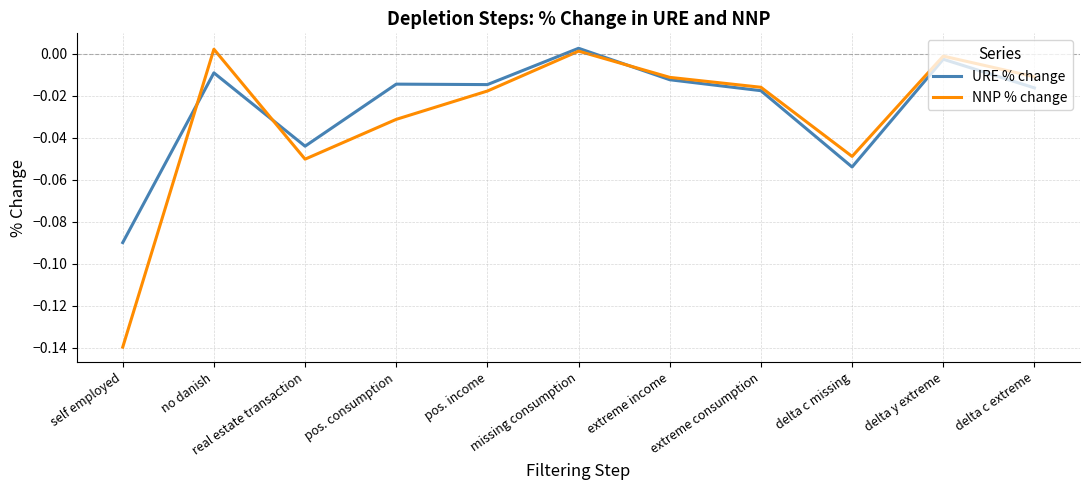

Which series has the largest range (max minus min)?

NNP % change